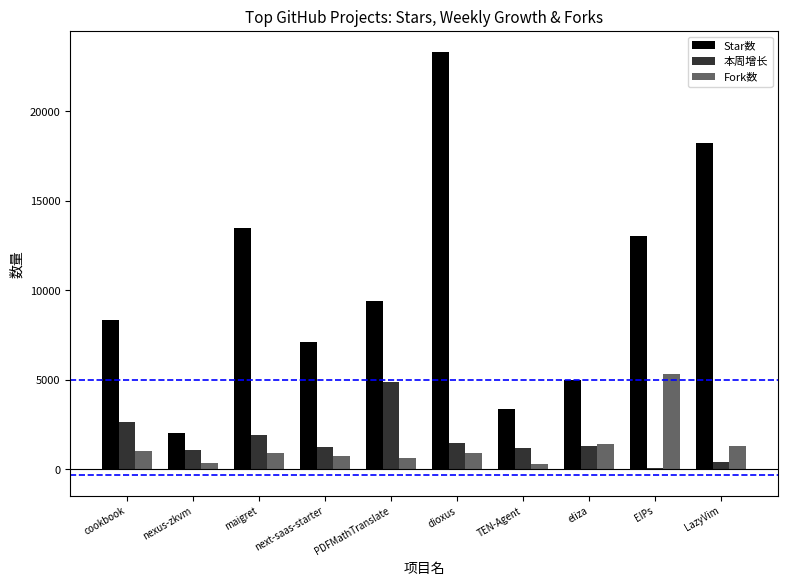

Where is Star数 nearest to the value 12675?

EIPs